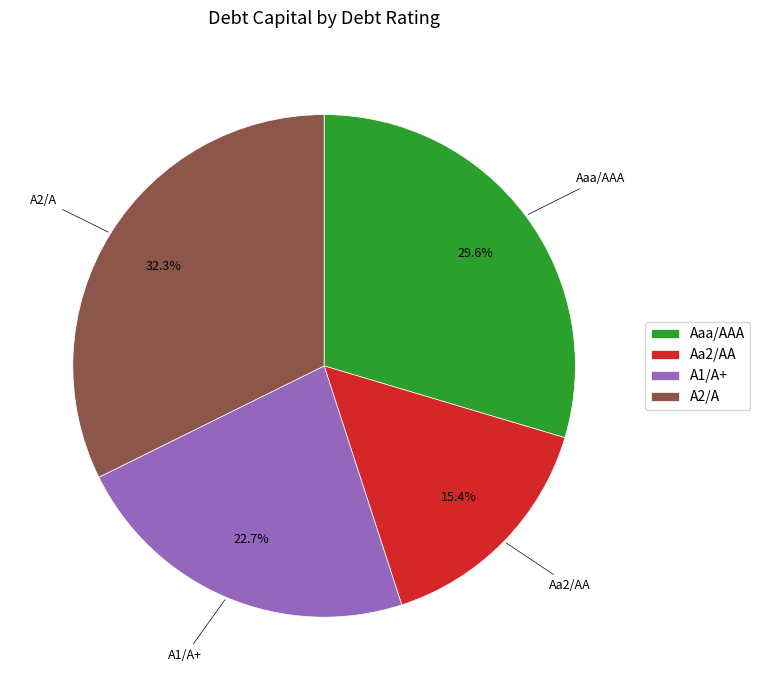

Which has a higher value, A2/A or A1/A+?

A2/A